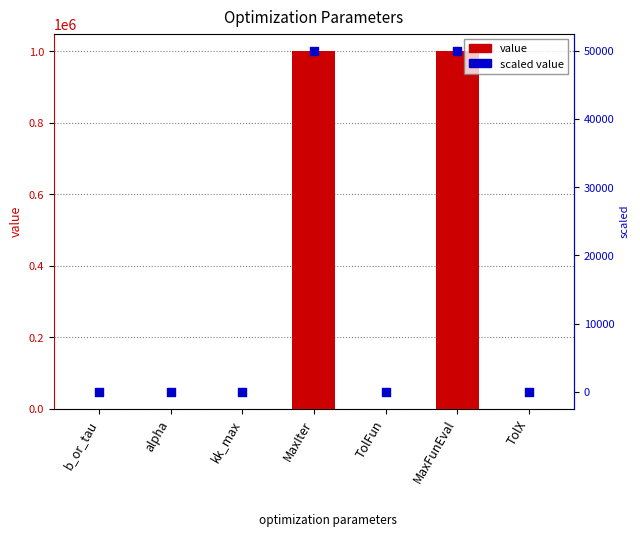

Is the value of value at MaxIter greater than the value of scaled value at TolX?

Yes